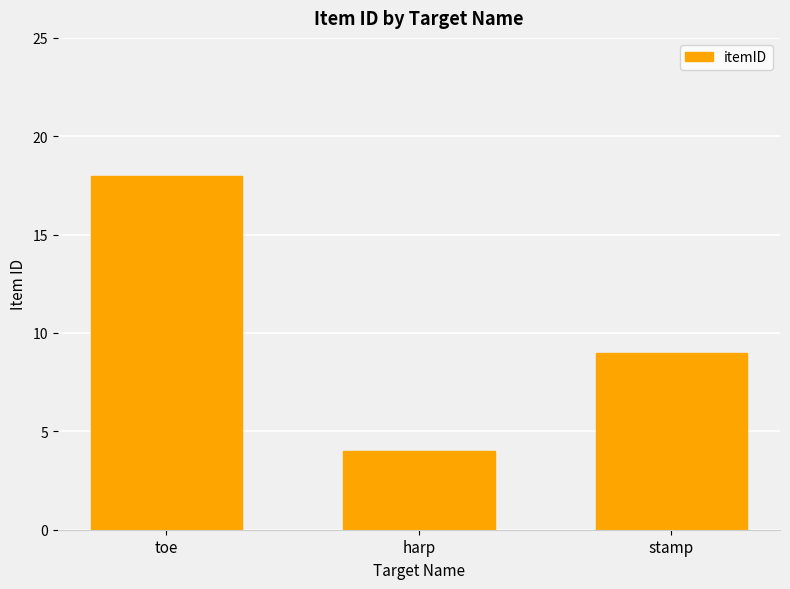

What is the difference between the second highest and minimum values?

5